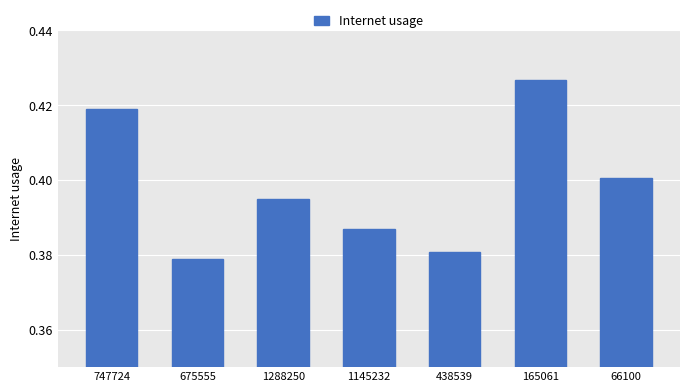

Which label corresponds to the largest value in the chart?

165061